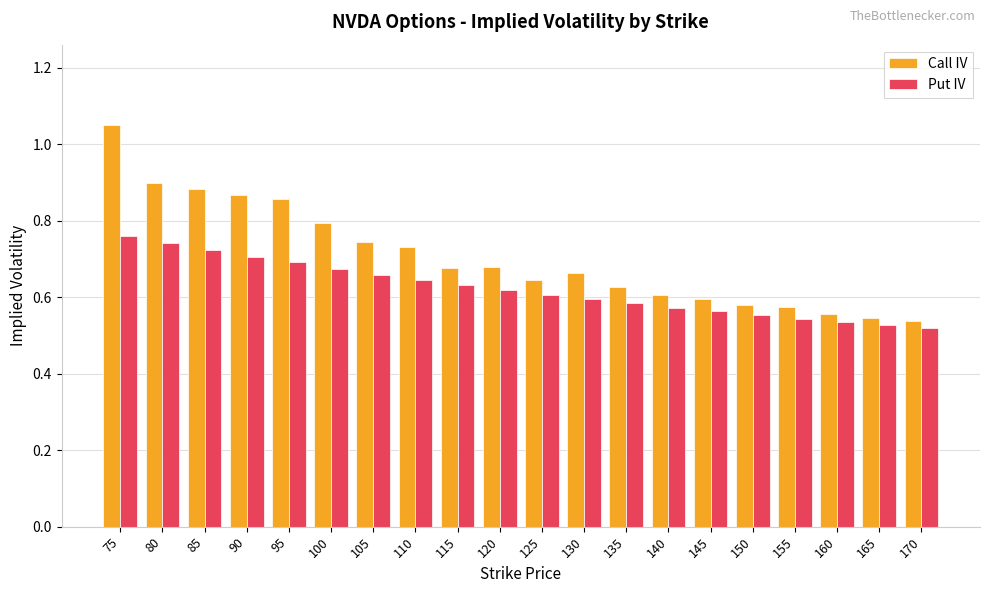

What is the spread (max minus min) of values at 80?

0.2